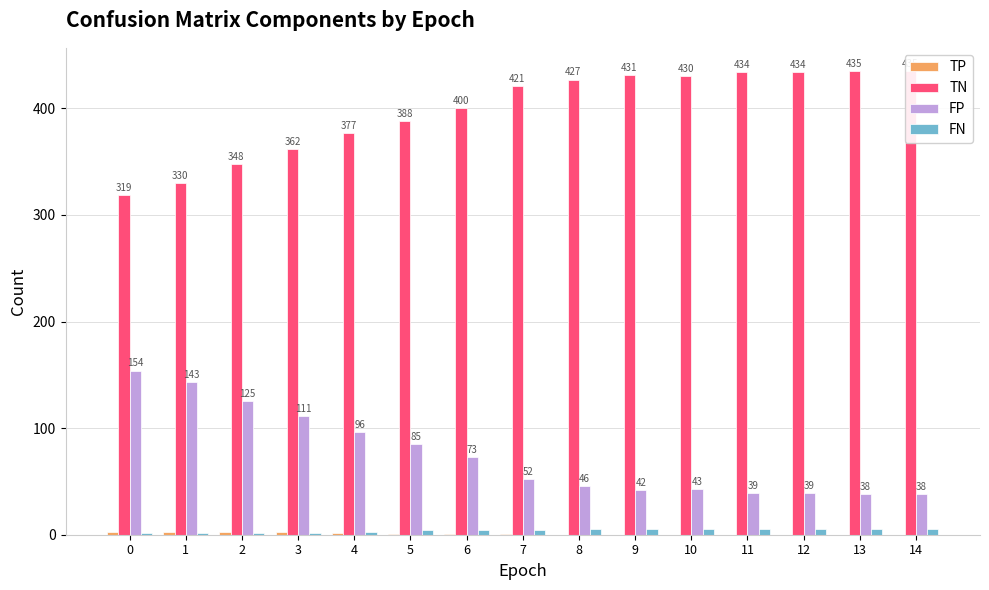

What is the value of the TN bar at the 10th from the left?

431